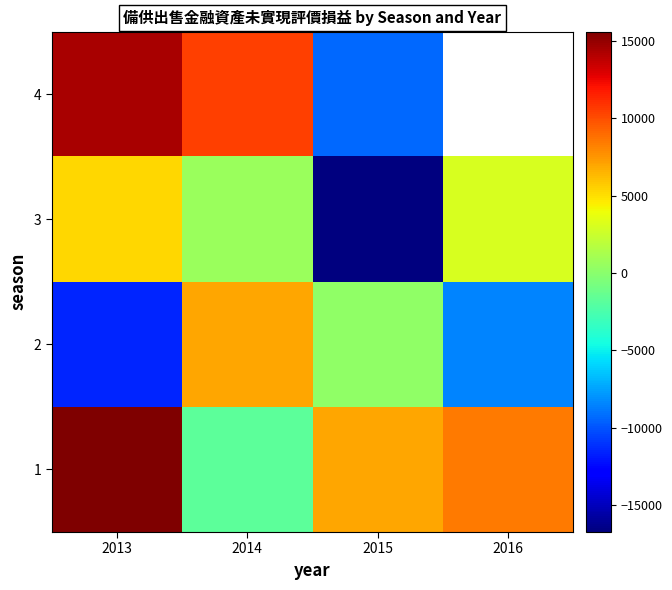

At which label is 3 closest to -5726?

2014